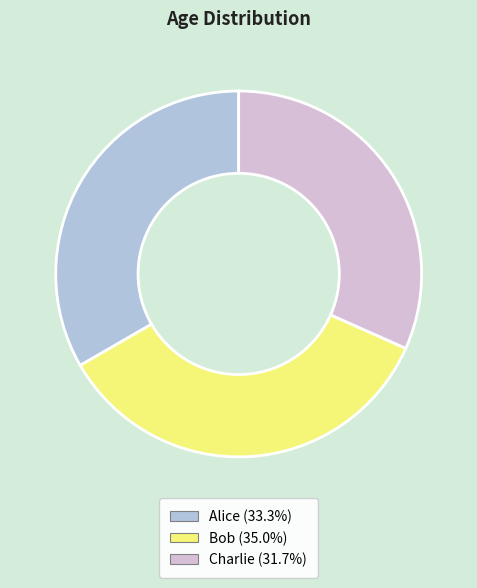

Is there any slice that represents more than half of the pie?

No